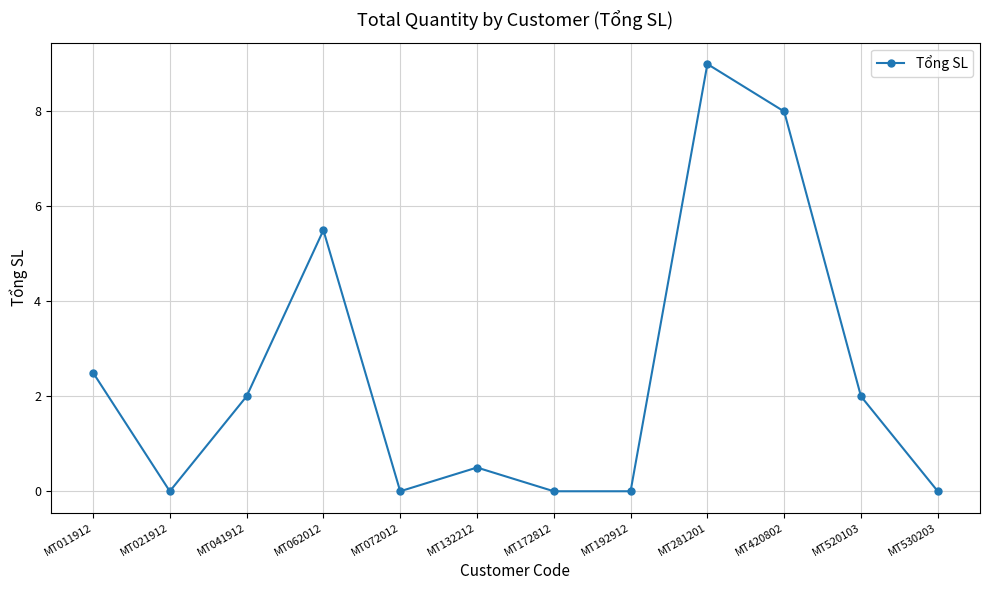

What is the ratio of the value at MT281201 to the value at MT520103?

4.5